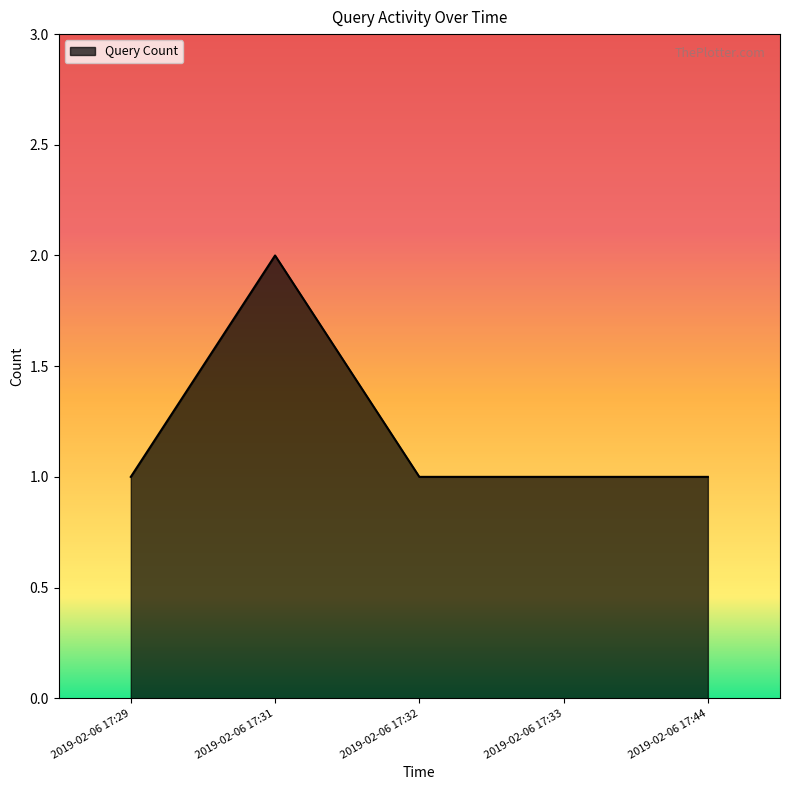

What is the sum of all values?

6